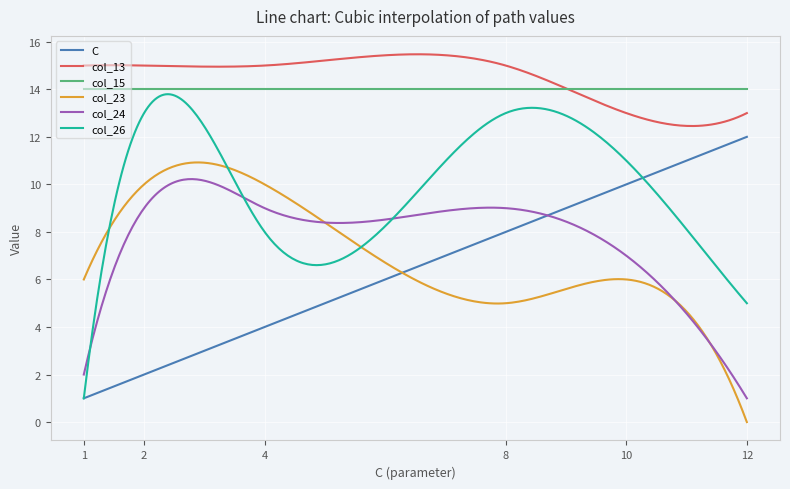

What is the maximum value shown in the chart?

15.5